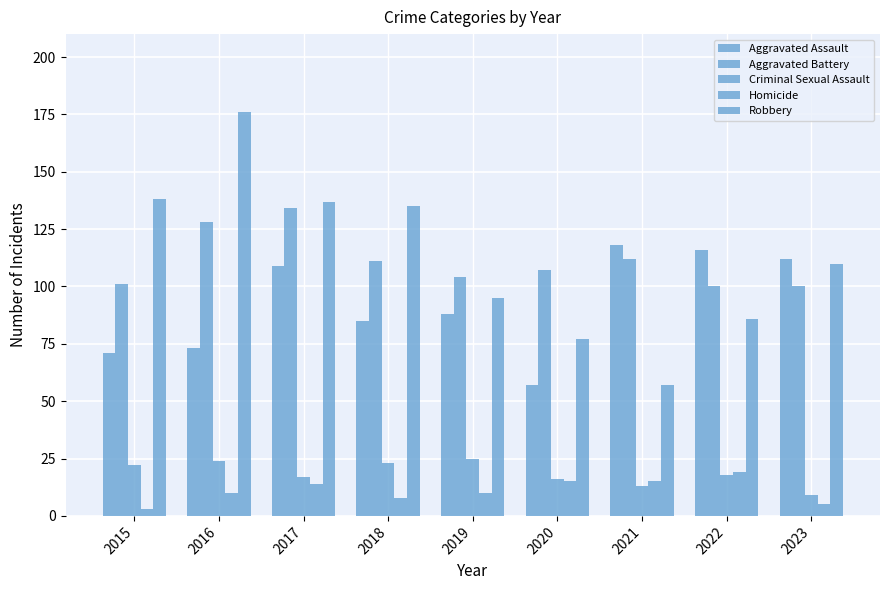

How many values in the Criminal Sexual Assault series are below 18?

4